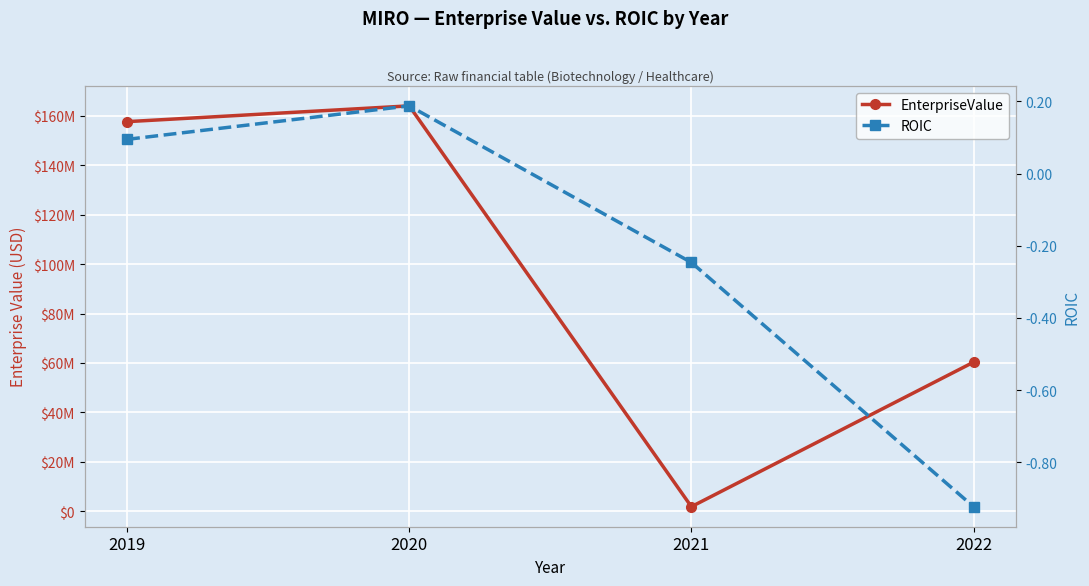

Is it true that EnterpriseValue equals 60320844.5 at 2022?

True